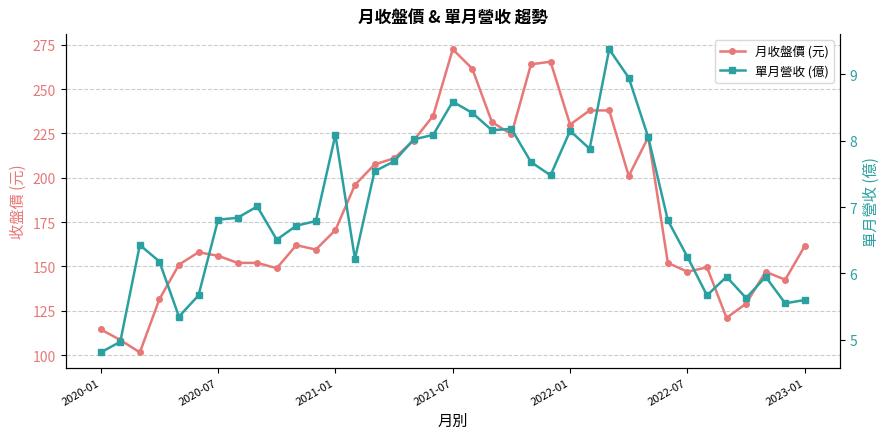

How many values in the 月收盤價 (元) series are below 161?

18